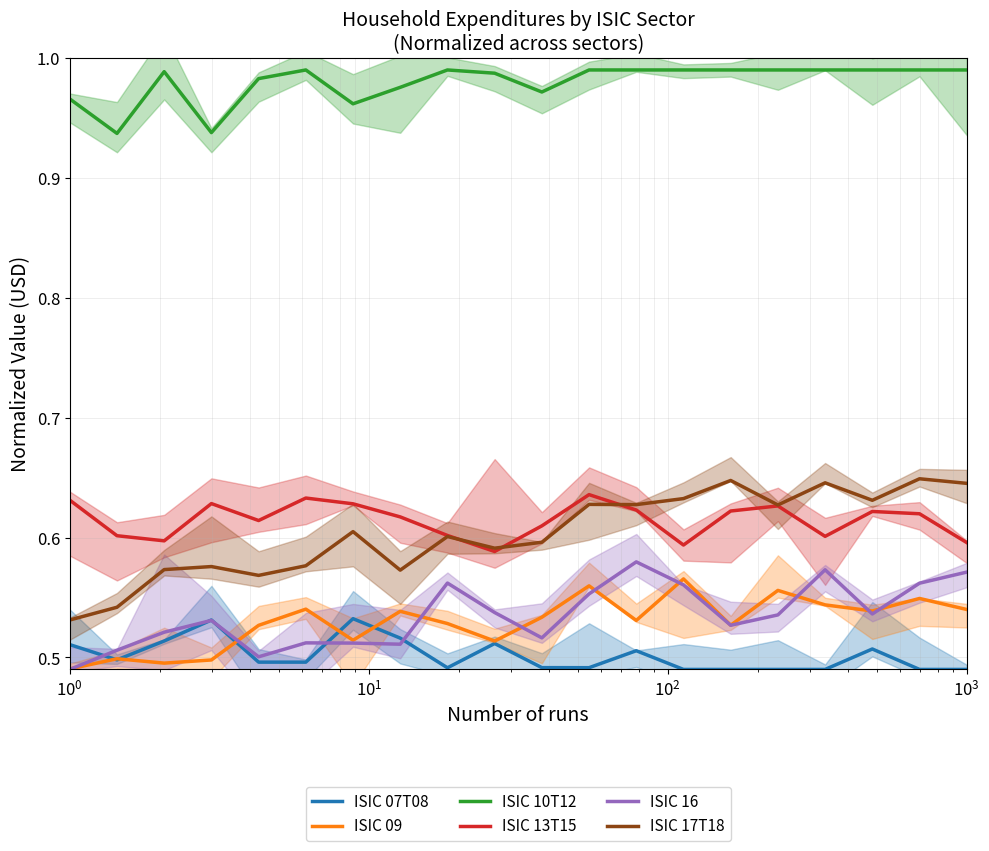

What is the minimum value for ISIC 09?

0.5